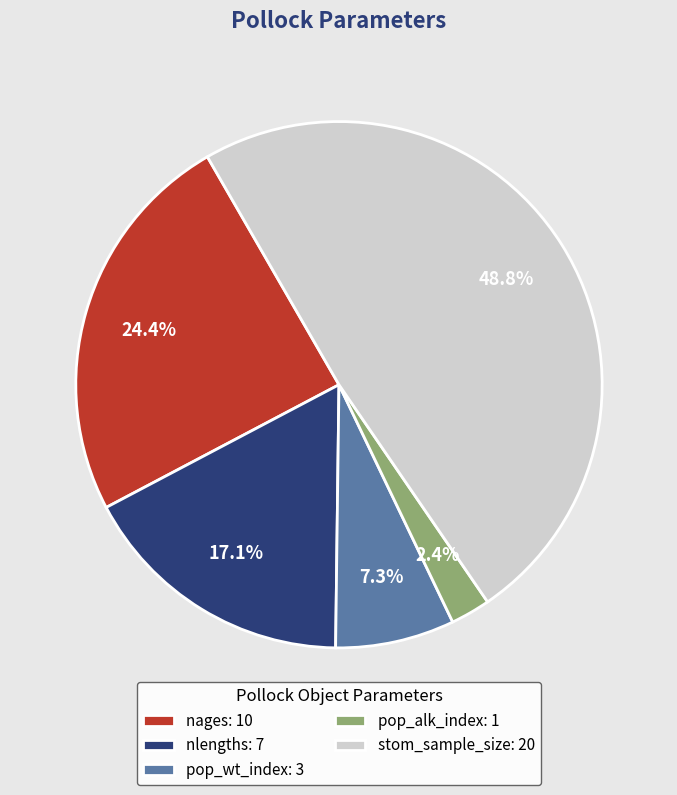

To the nearest percent, what is the average slice percentage?

20%